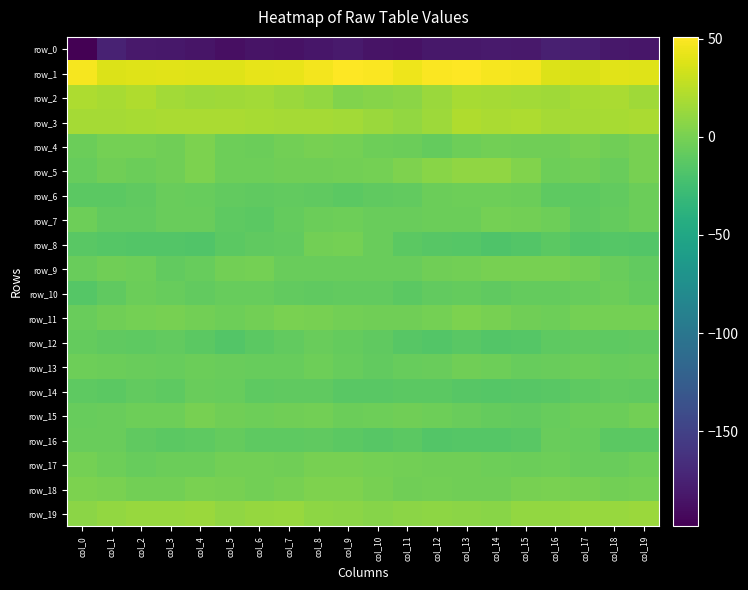

Where does the row_9 series first go above -3?

col_1